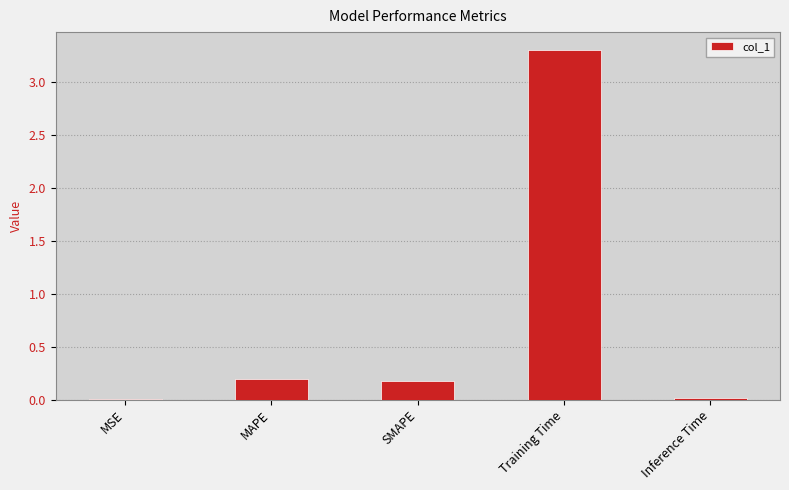

What is the sum of all values?

3.7